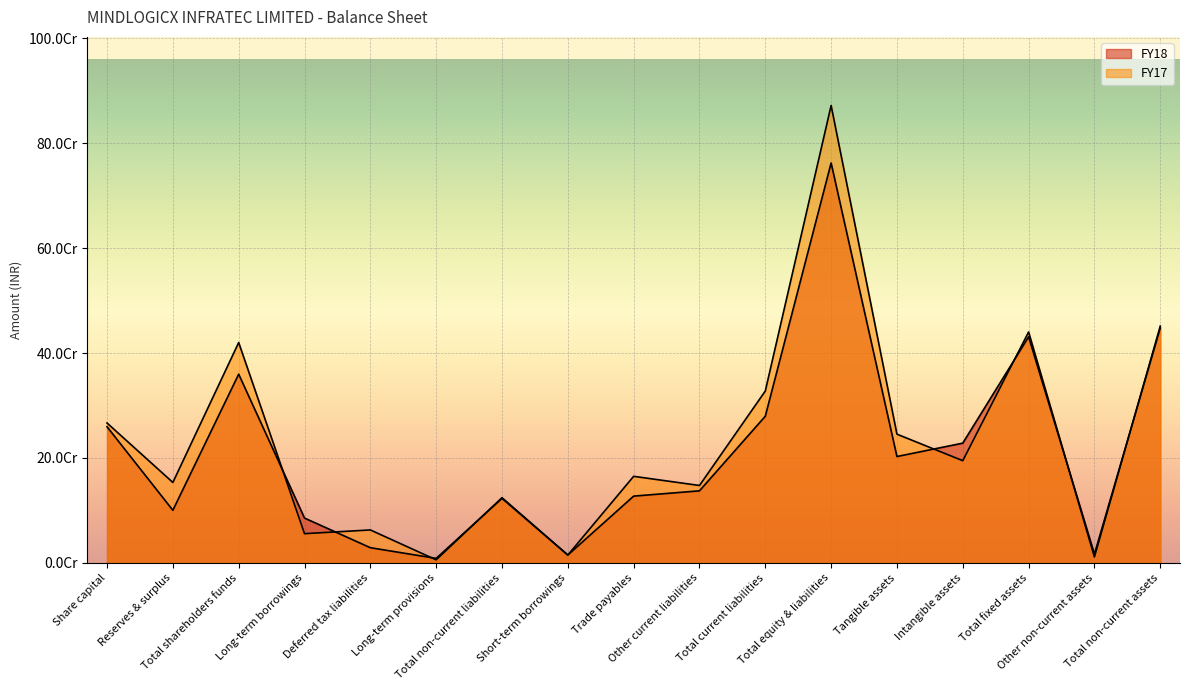

How many interior local valleys does the FY18 series have?

5